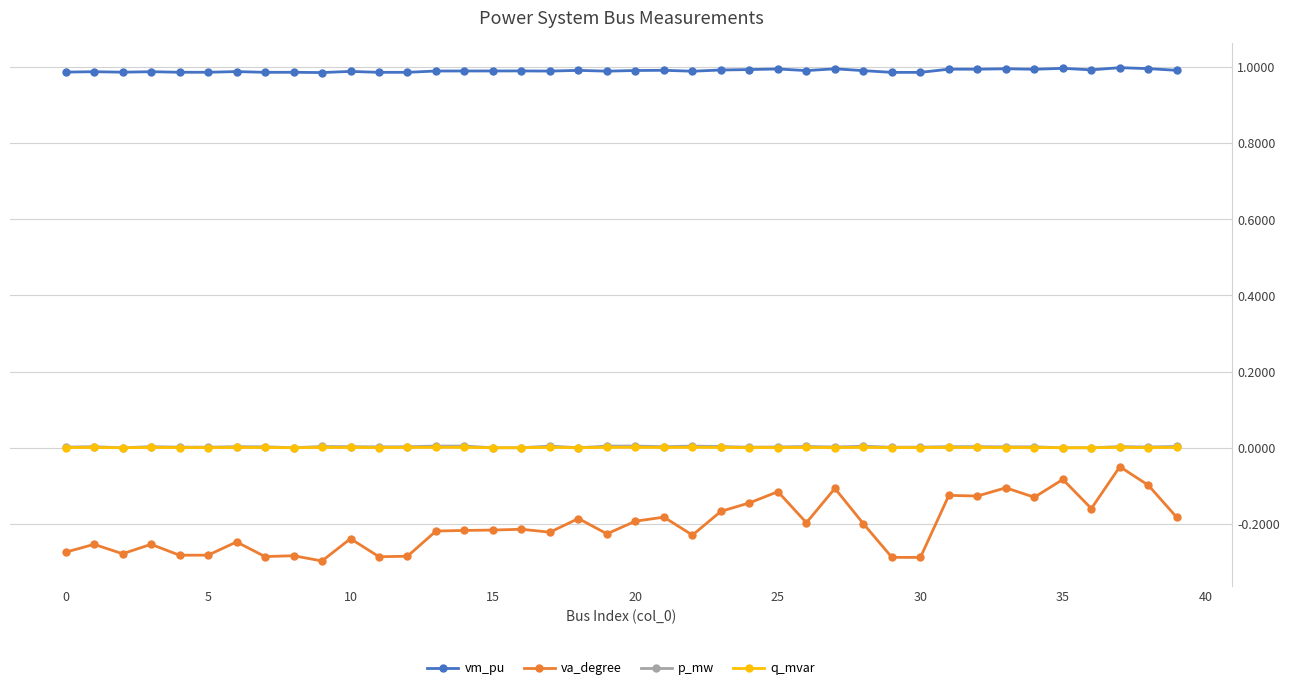

True or false: vm_pu and p_mw intersect in this chart.

False